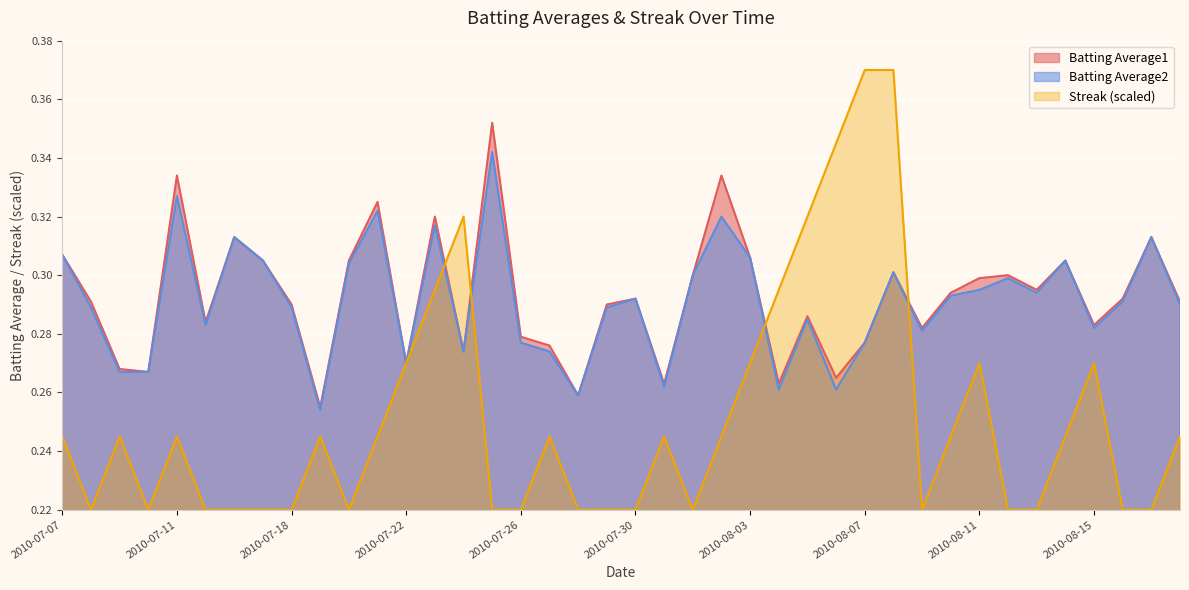

List the series in order of their peak value, lowest first.

Batting Average2, Batting Average1, Streak (scaled)